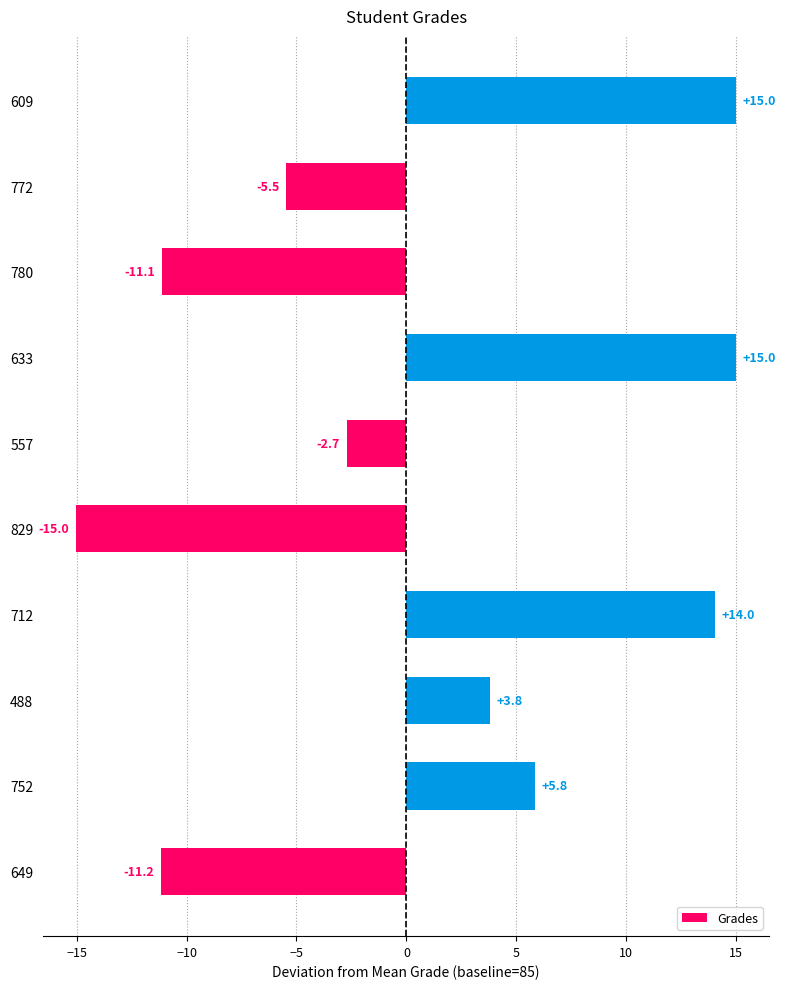

What is the change in value from 557 to 609?

+17.7